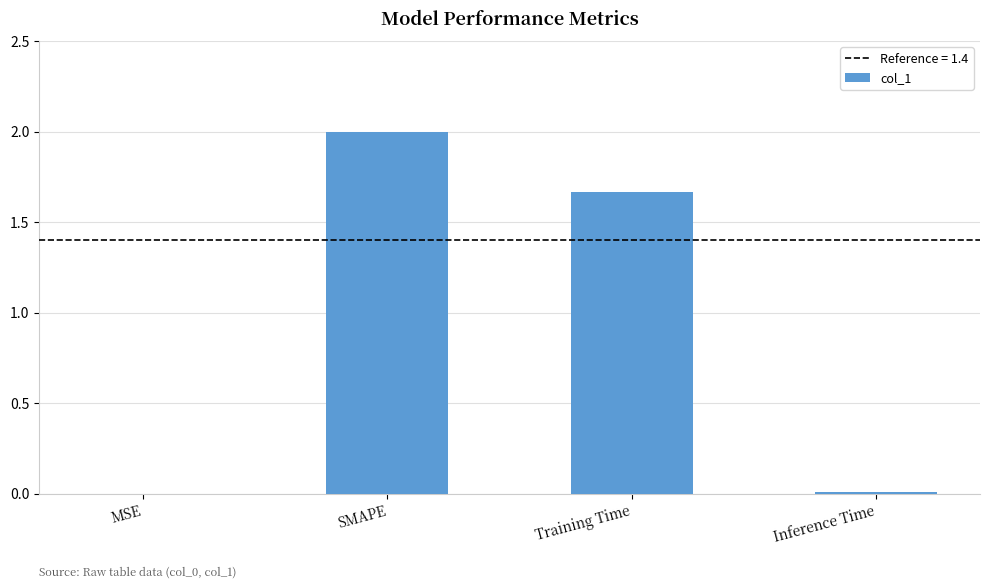

The value at Inference Time is 0.0. True or false?

True